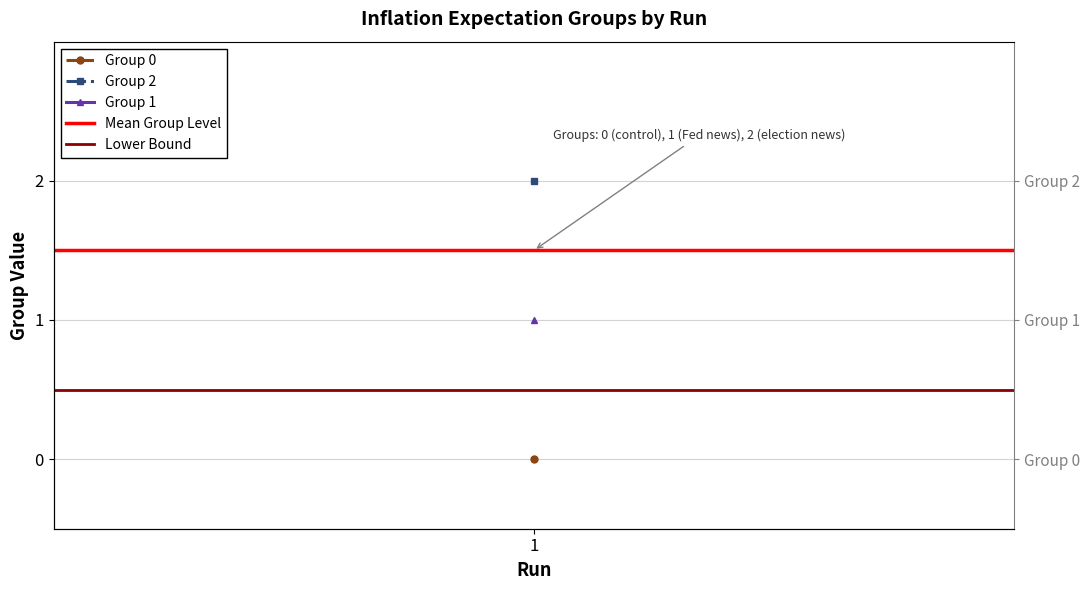

Which series has the largest range (max minus min)?

Mean Group Level